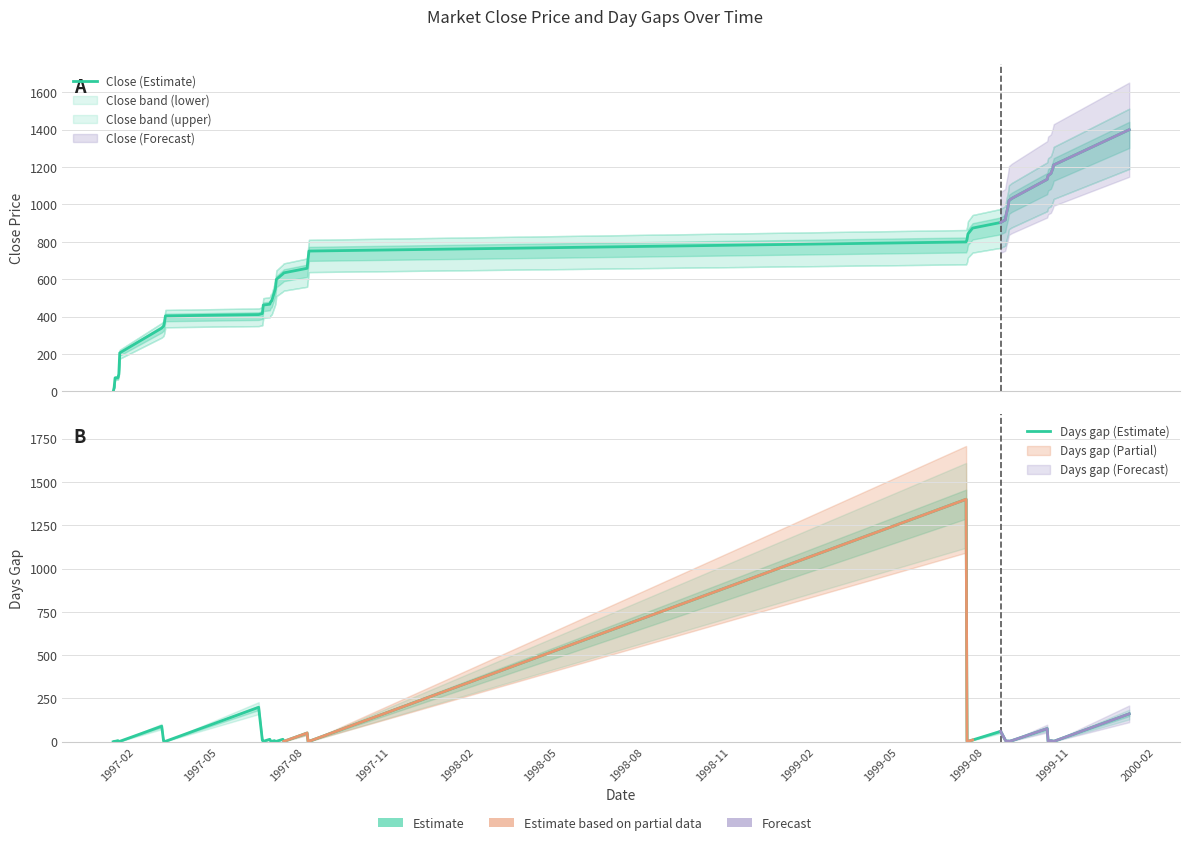

What is the sum of all Close (Estimate) values?

26107.7